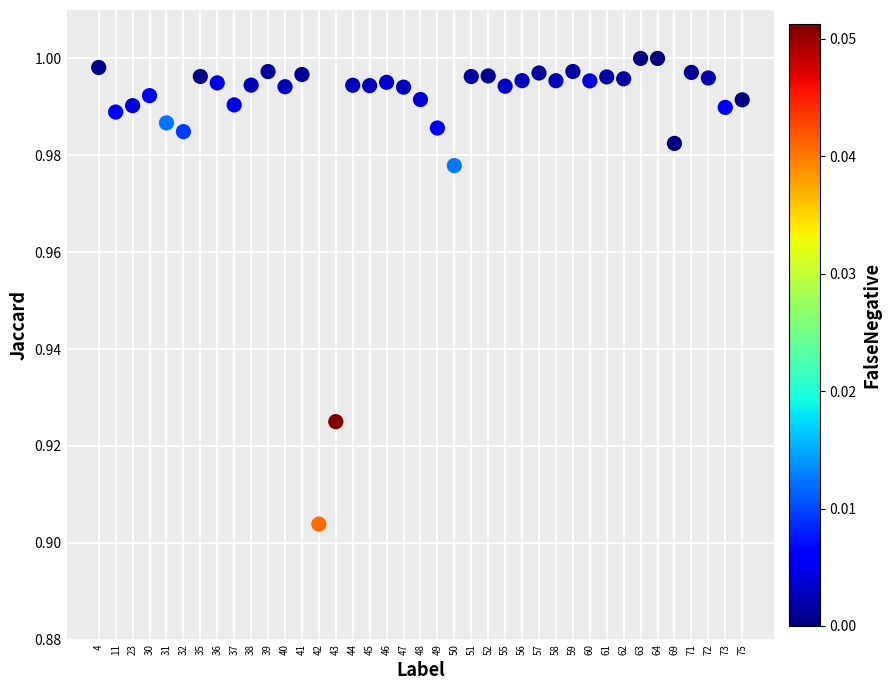

Count the number of points in this scatter plot.

39